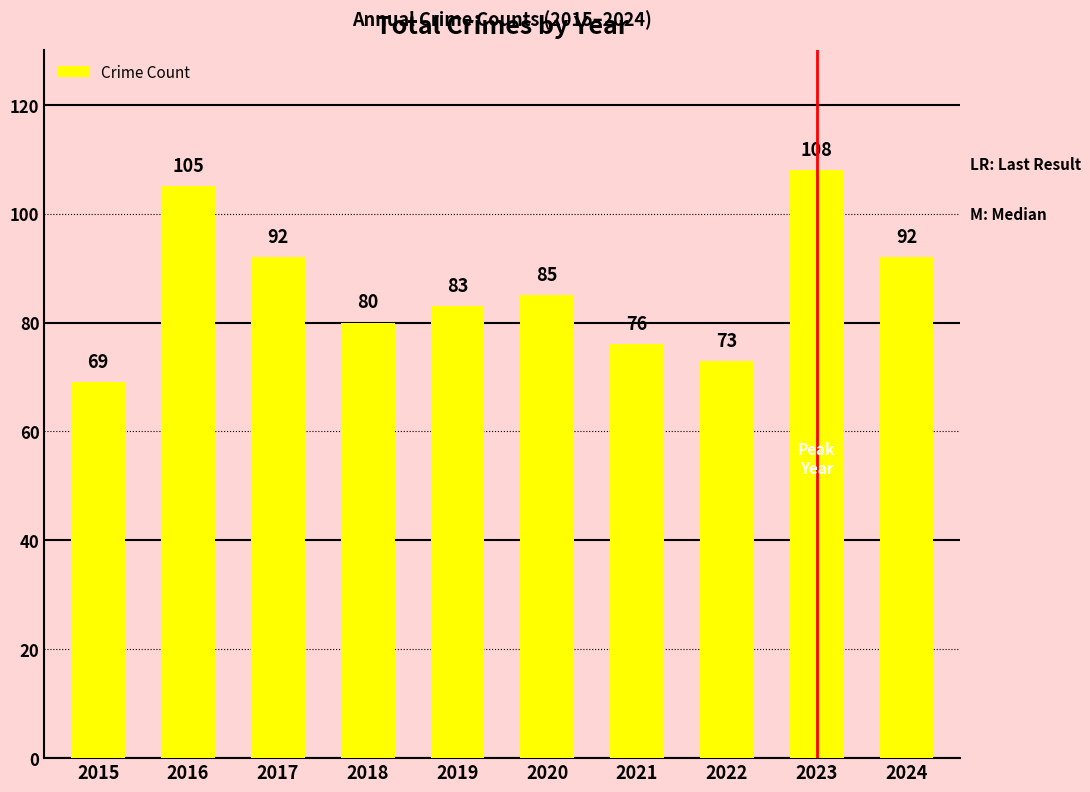

Which has a higher value, 2023 or 2015?

2023